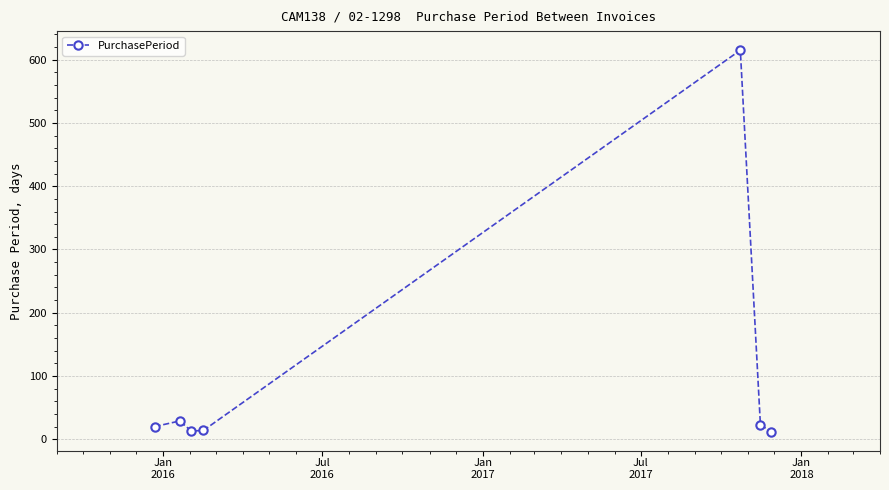

What is the difference between the maximum and second lowest values?

602